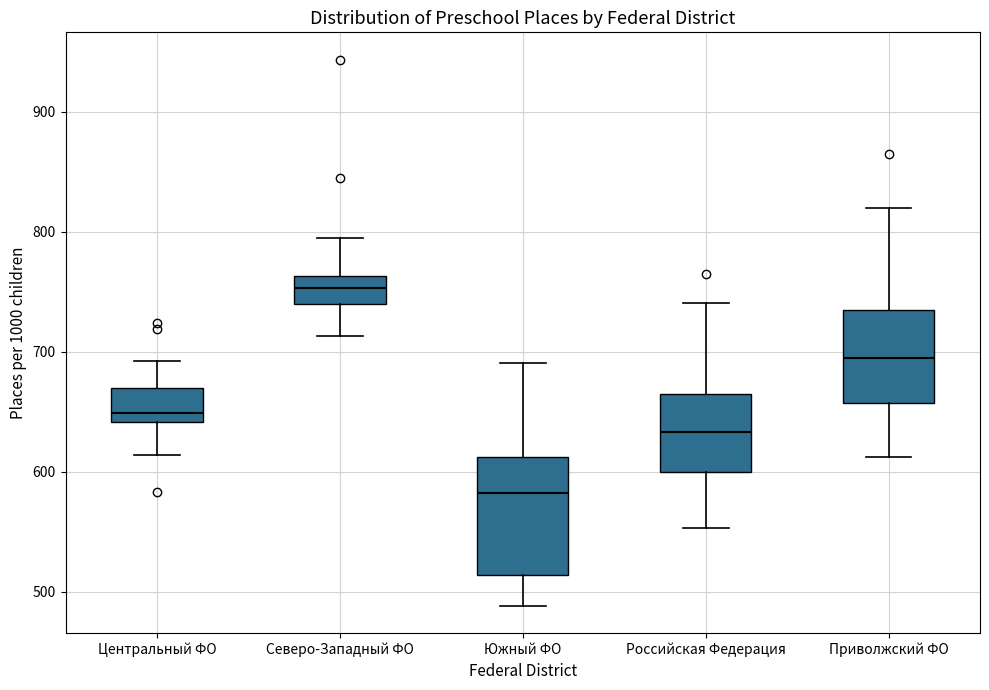

Which box's median line is the highest?

Северо-Западный ФО